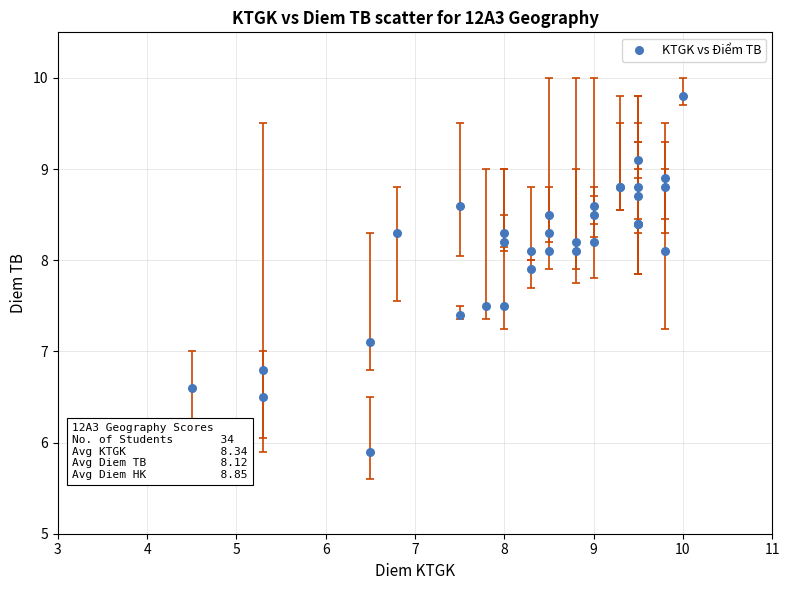

What Y value in the scatter plot is closest to 7?

7.1